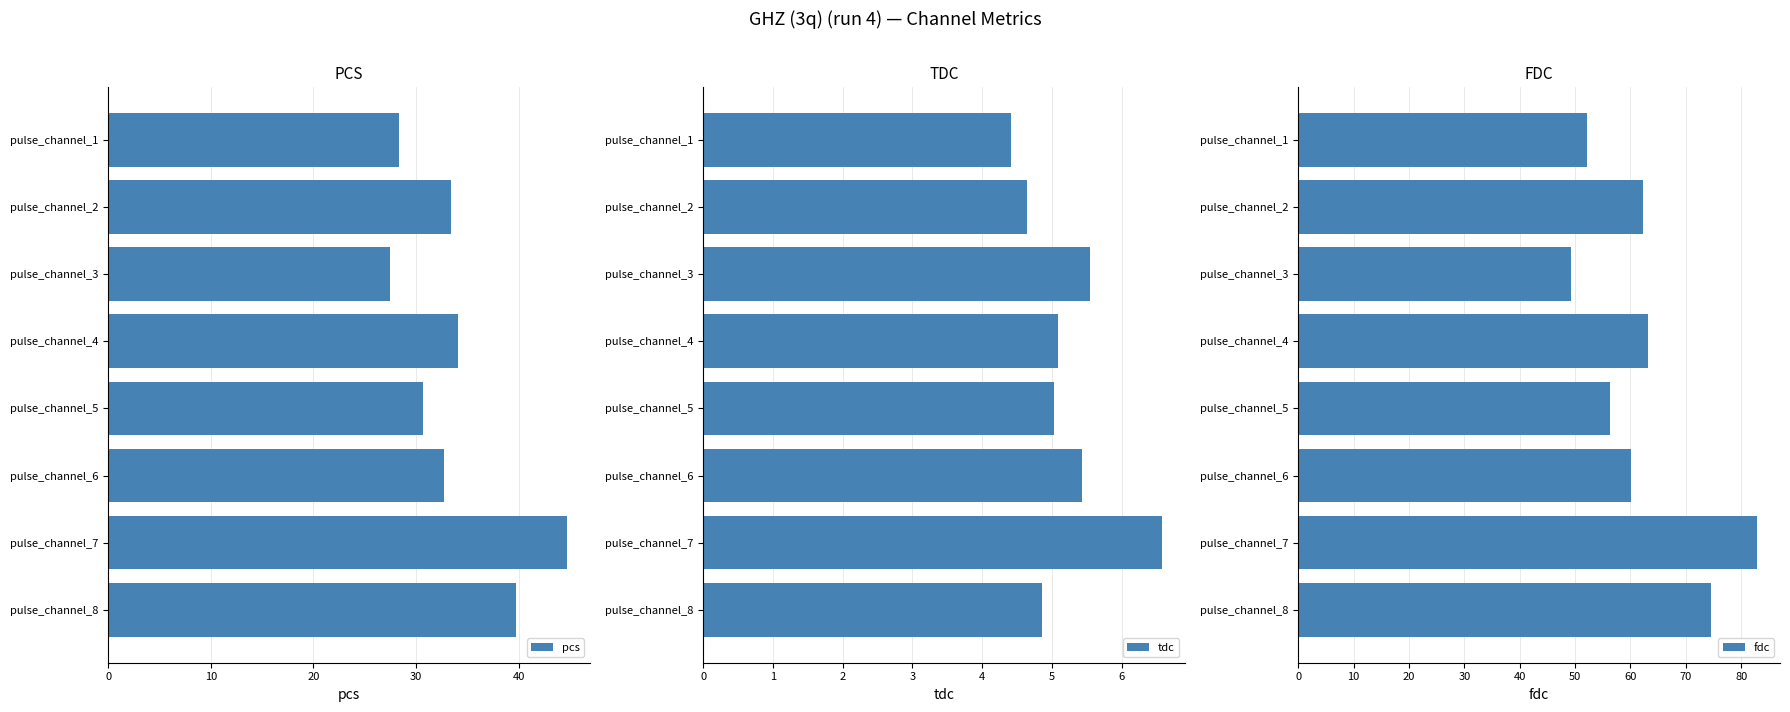

Which series has the largest total across all categories?

fdc